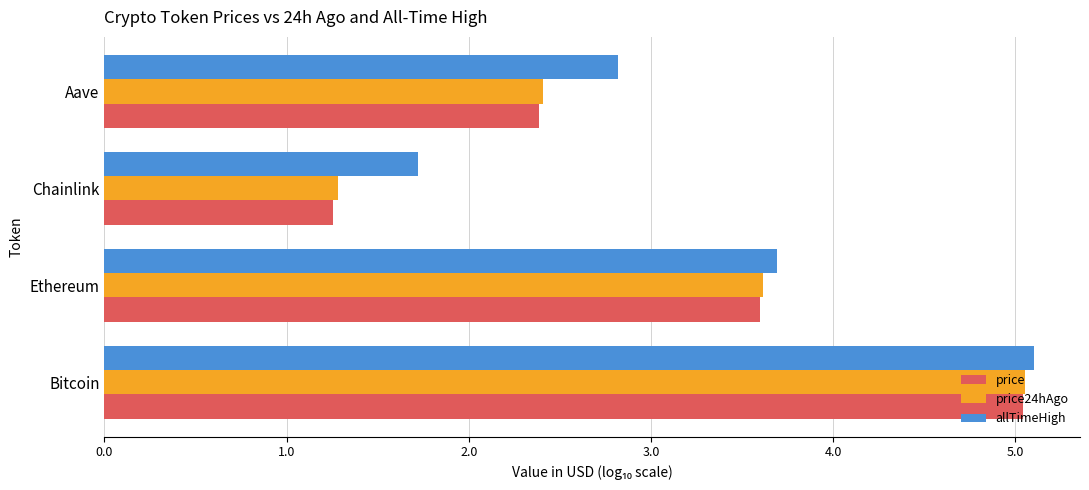

What is the lowest value of the price24hAgo series?

1.3